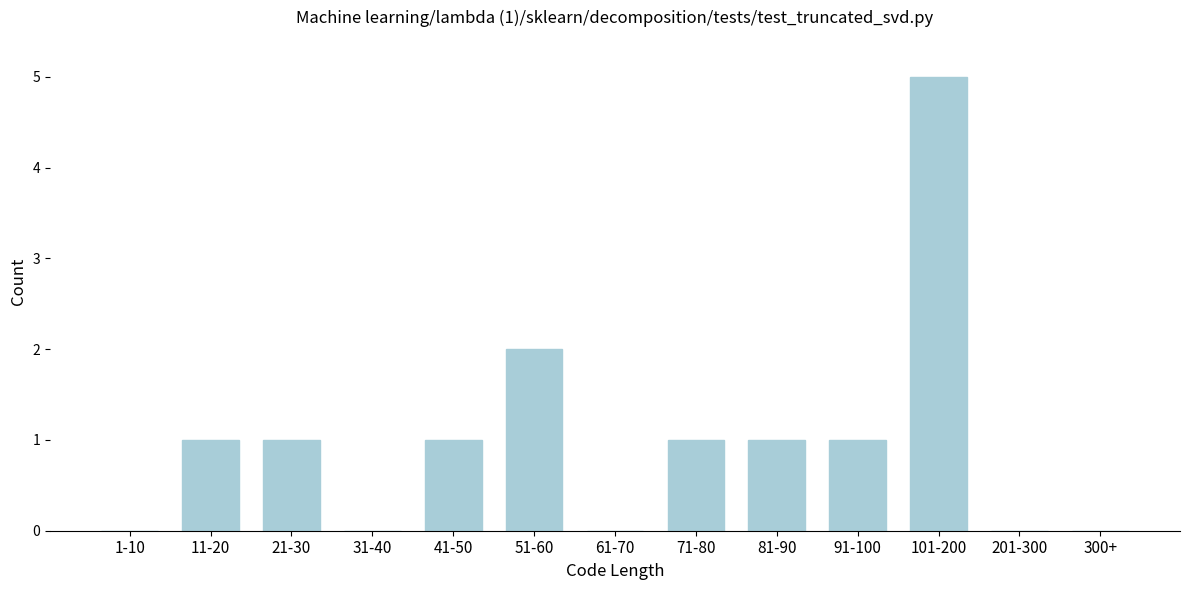

Reading left to right, what are all the values shown in this chart?

1-10=0	11-20=1	21-30=1	31-40=0	41-50=1	51-60=2	61-70=0	71-80=1	81-90=1	91-100=1	101-200=5	201-300=0	300+=0